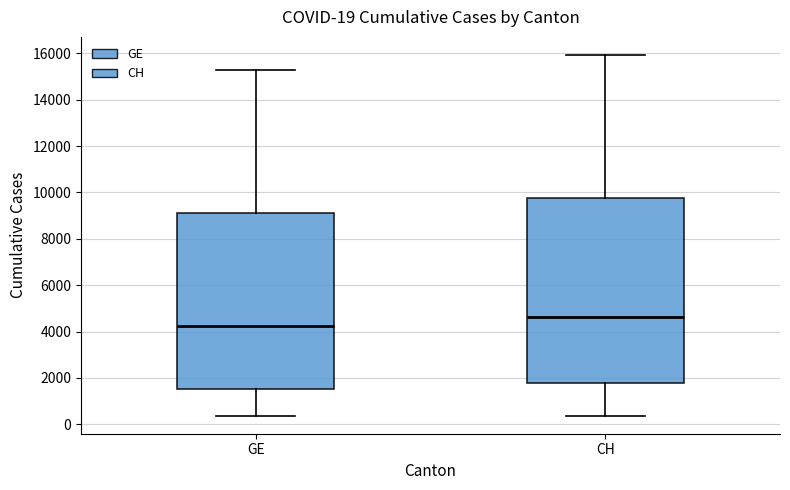

Comparing the boxes themselves (not the whiskers), which one is the tallest?

CH